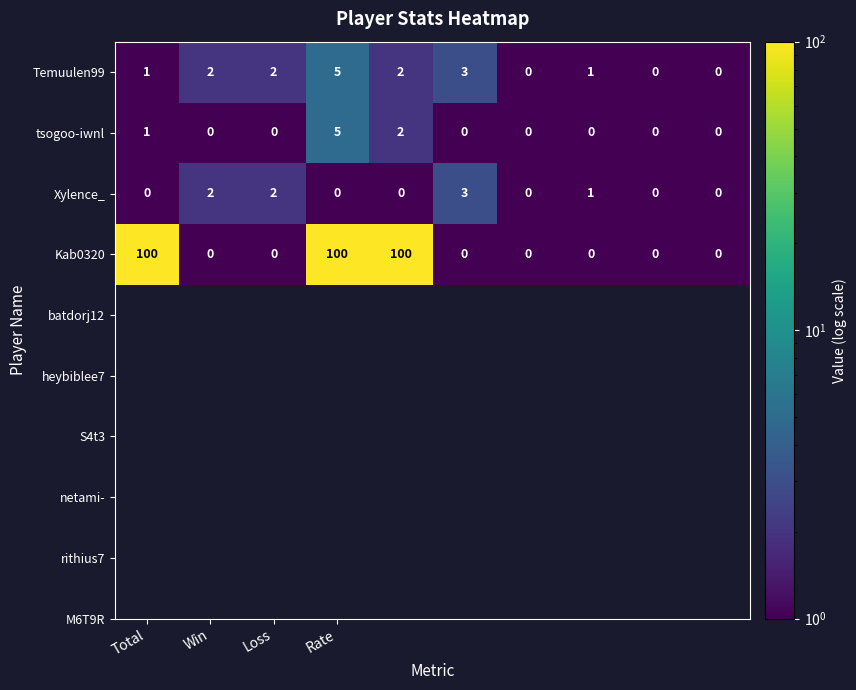

At how many categories does at least one series exceed 45?

3